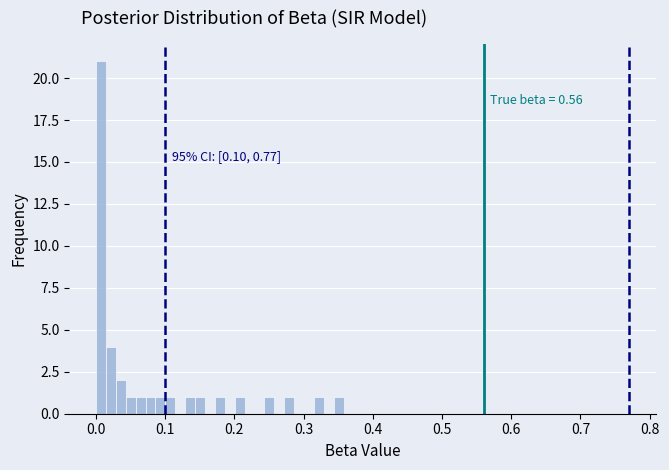

Around what value on the x-axis is the tallest bar? Give the approximate position of its centre, as read against the axis.

0.01